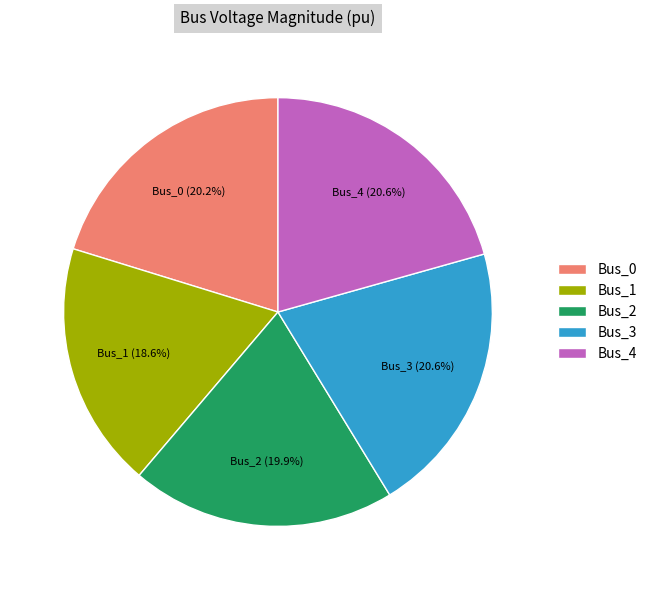

What percentage do Bus_1 and Bus_2 together represent?

38.5%